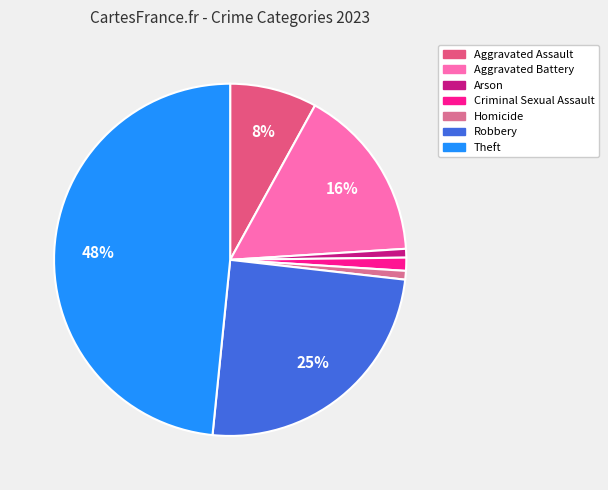

Count the number of slices in the pie.

7